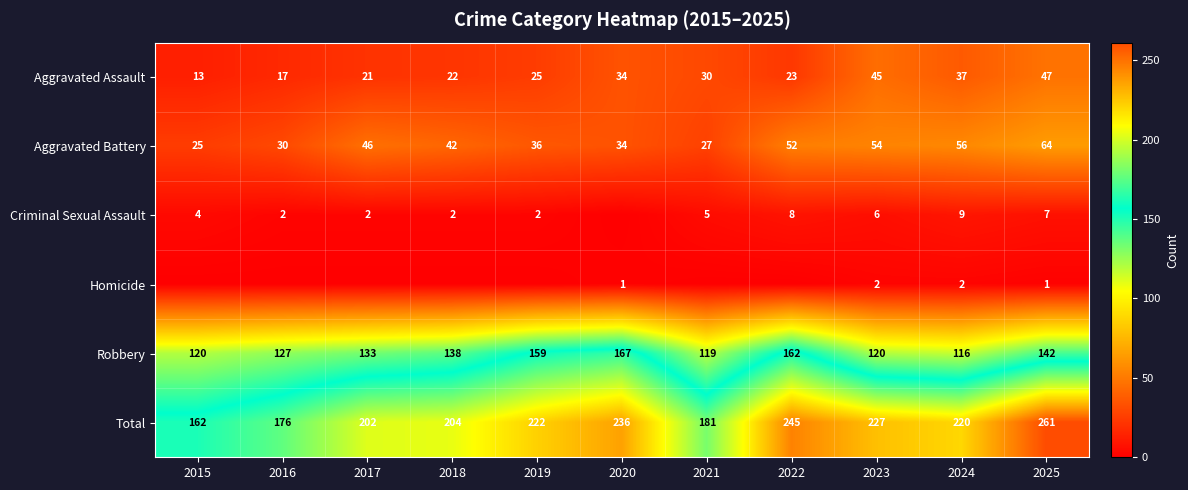

What is the sum of all Aggravated Battery values?

466